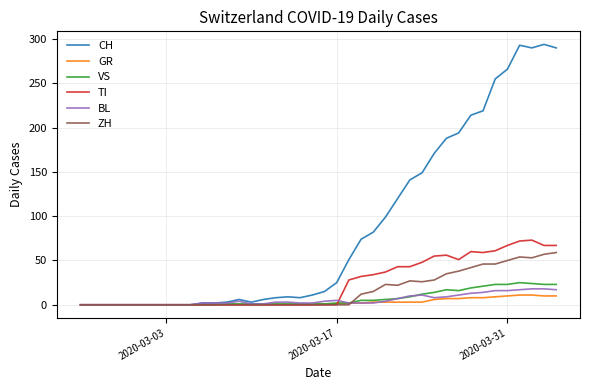

What is the maximum value for BL?

18